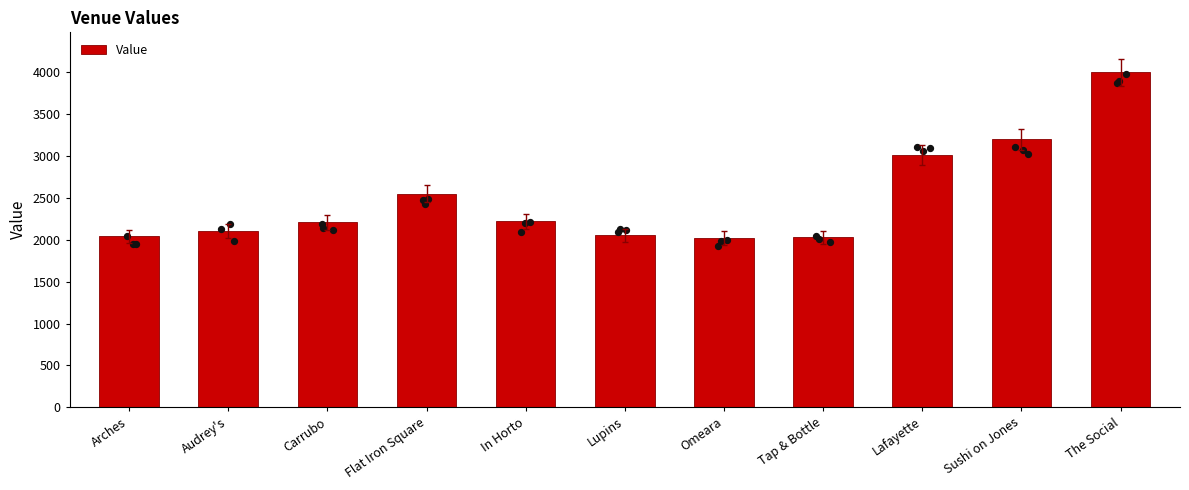

What is the change in value from Audrey's to Flat Iron Square?

+439